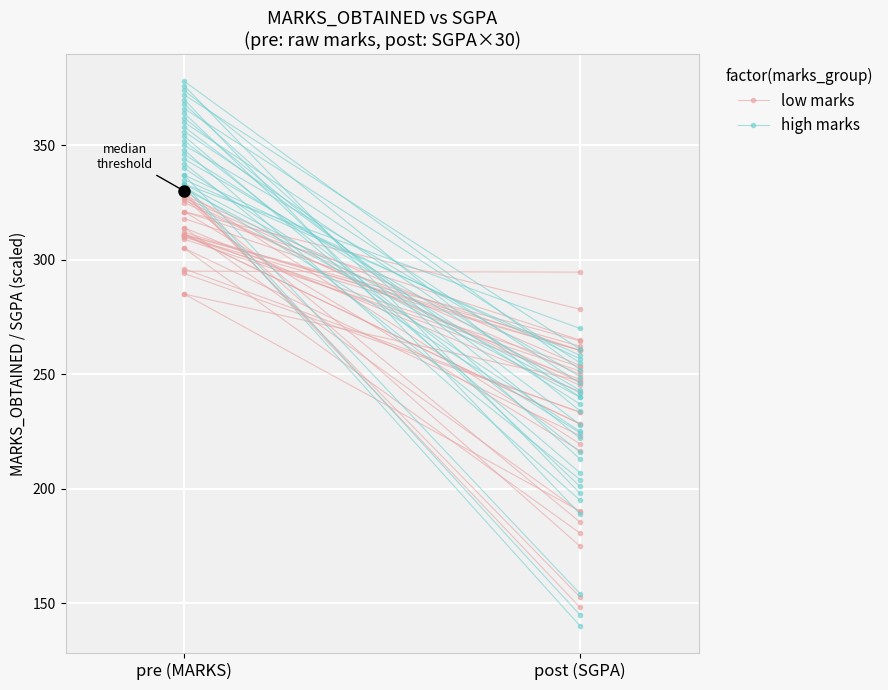

What is the lowest value of the low marks series?

247.2